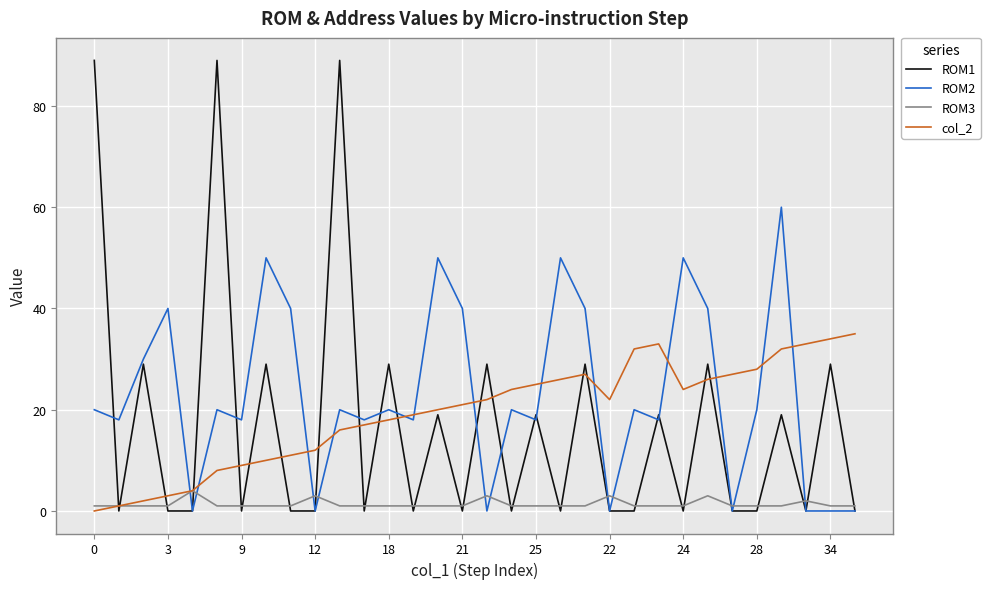

Which series has the widest spread of values?

ROM1